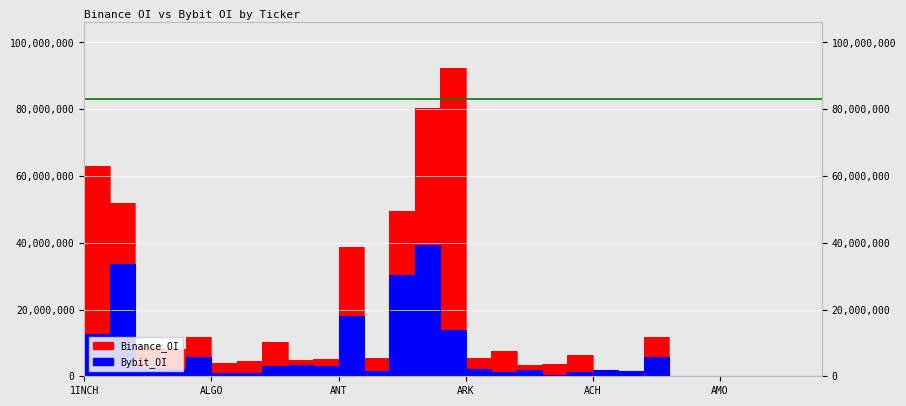

How many interior local valleys does the Binance_OI series have?

6